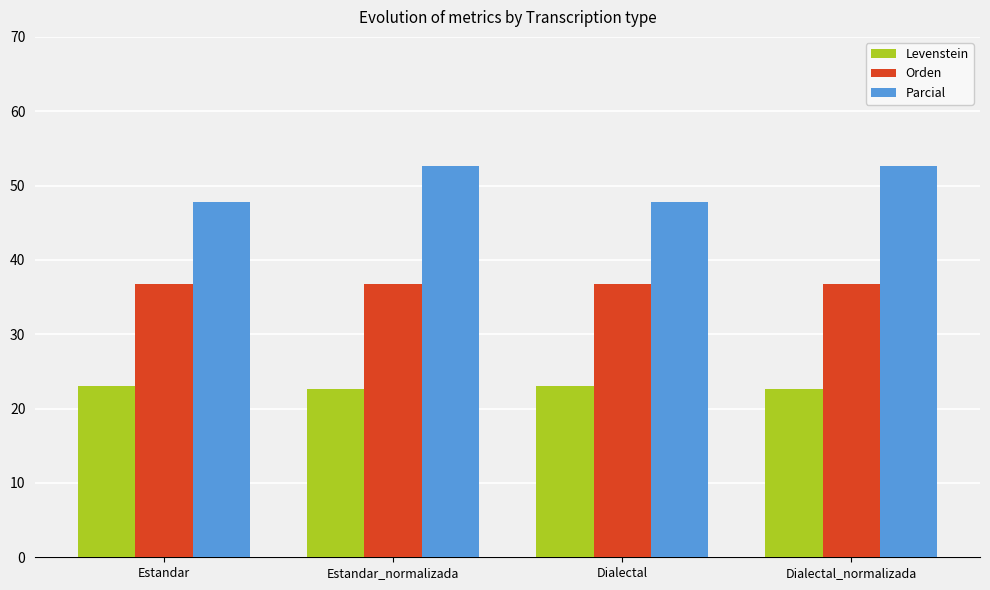

Is the value of Parcial at Dialectal_normalizada greater than the value of Levenstein at Dialectal_normalizada?

Yes